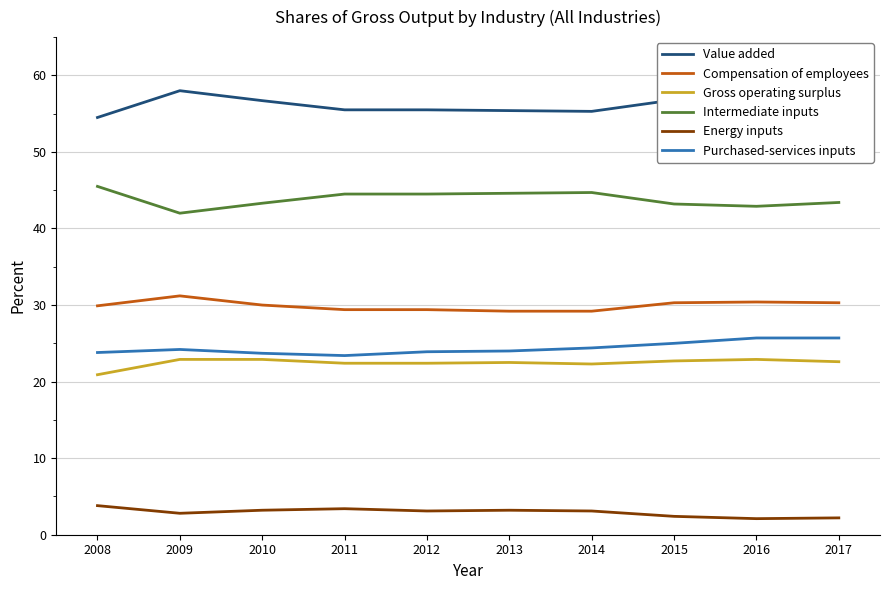

True or false: Value added and Purchased-services inputs cross at least once.

False